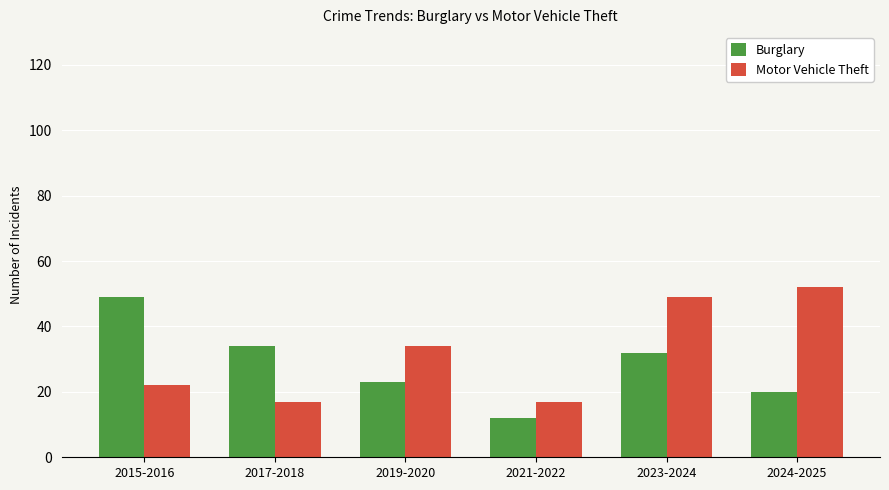

What is the greatest value displayed?

52